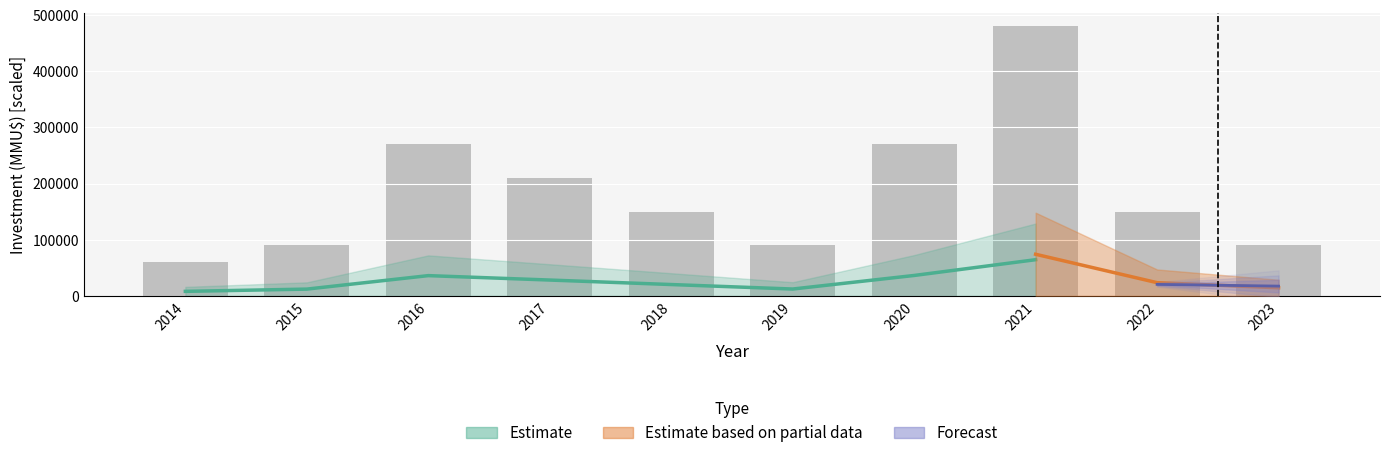

What is the spread (max minus min) of values at 2022?

11750